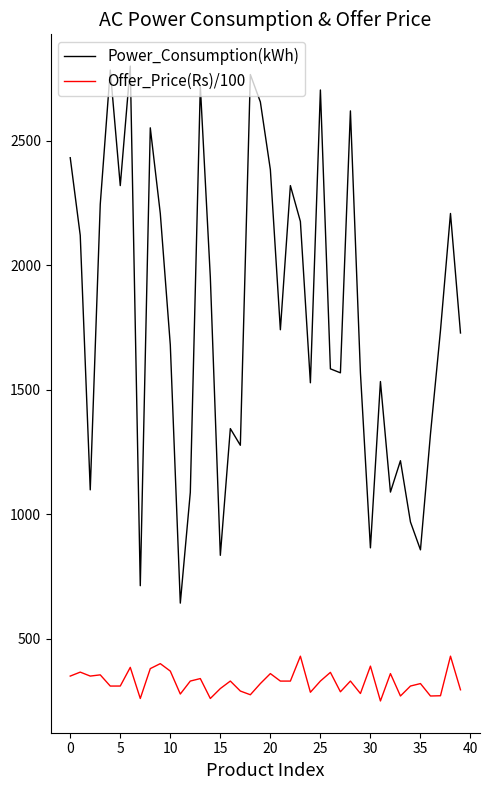

Which series has the largest total across all categories?

Power_Consumption(kWh)